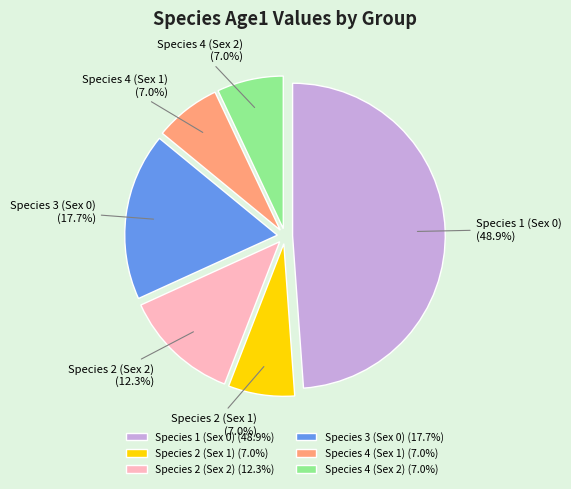

What percentage is NOT represented by Species 1 (Sex 0)?

51.1%